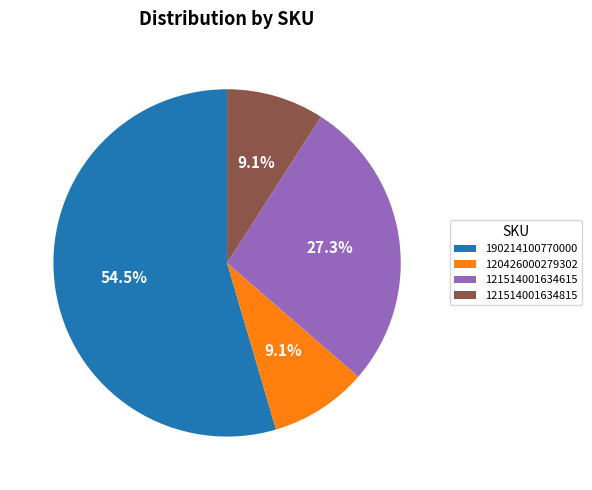

The 121514001634615 slice represents 27% of the pie. True or false?

True